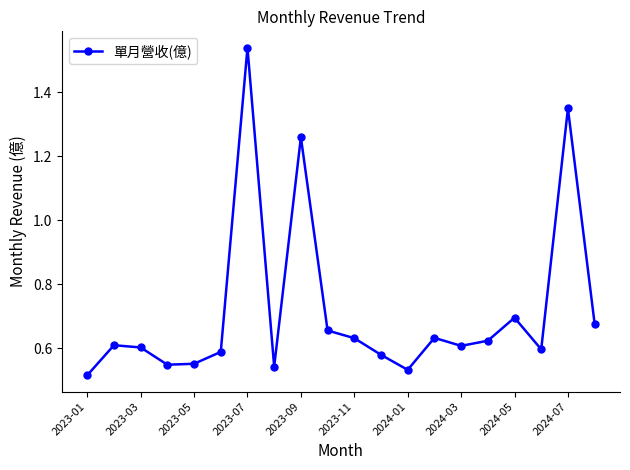

Count the values in the range 0 to 1.

17